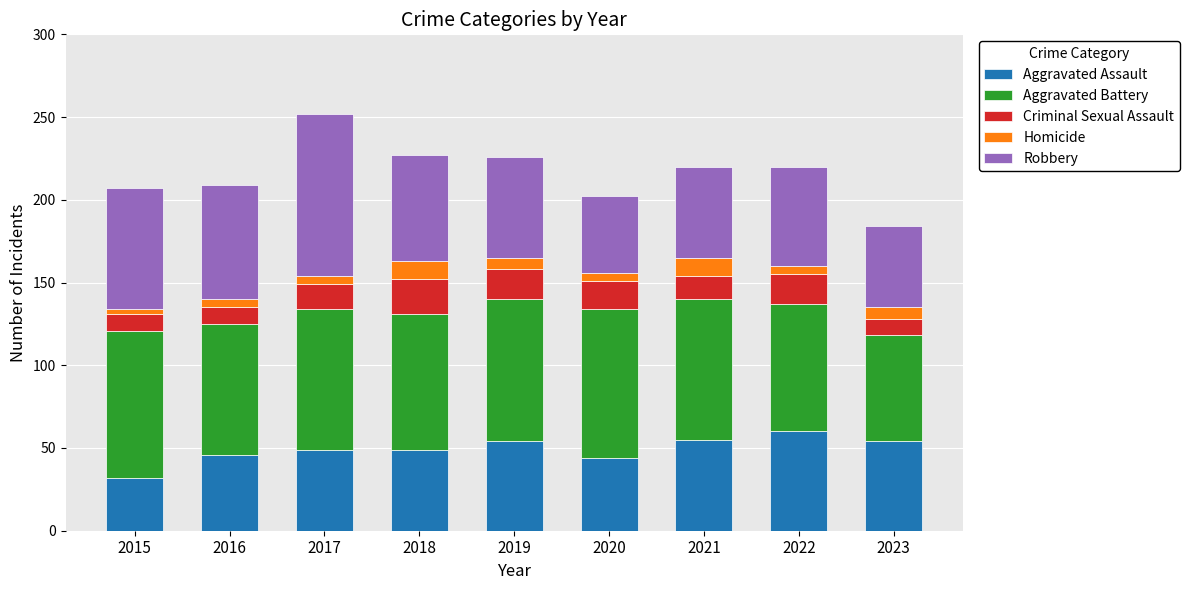

What is the total value across all series at 2018?

227